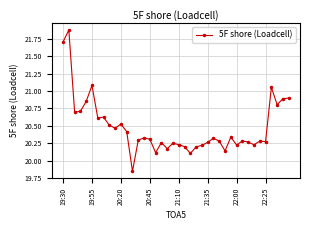

True or false: the data has more than 2 interior local peaks.

True